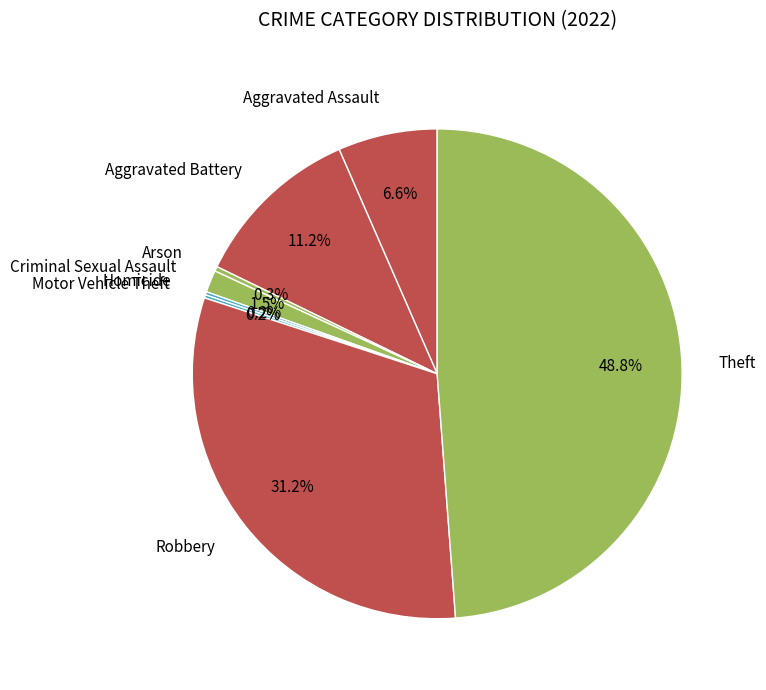

True or false: Robbery accounts for 31% of the total.

True